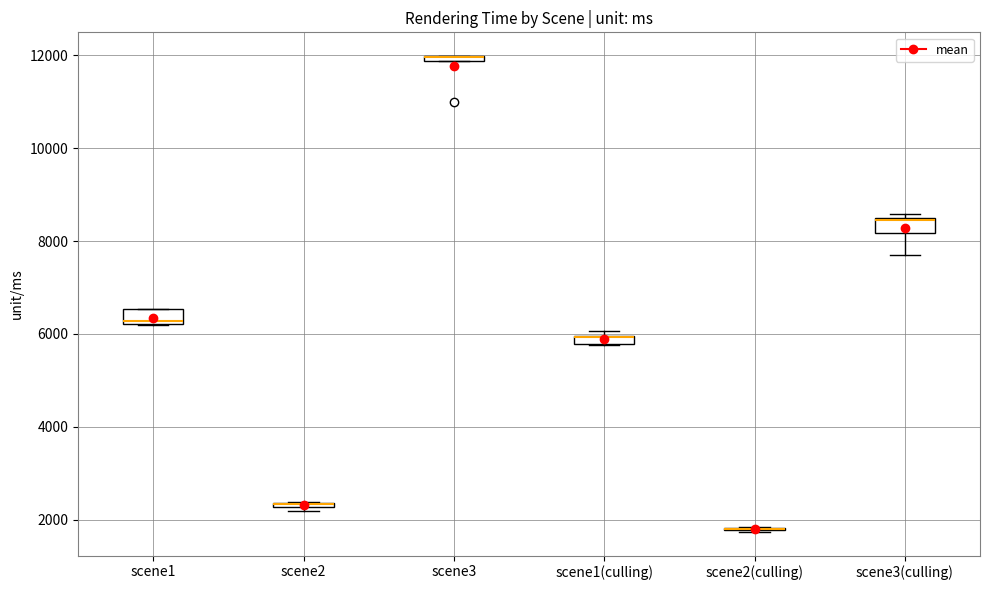

Where is the upper edge of the box for scene3 on the y-axis? The values are not printed on the chart, so give them approximately, as read against the axis.

12000